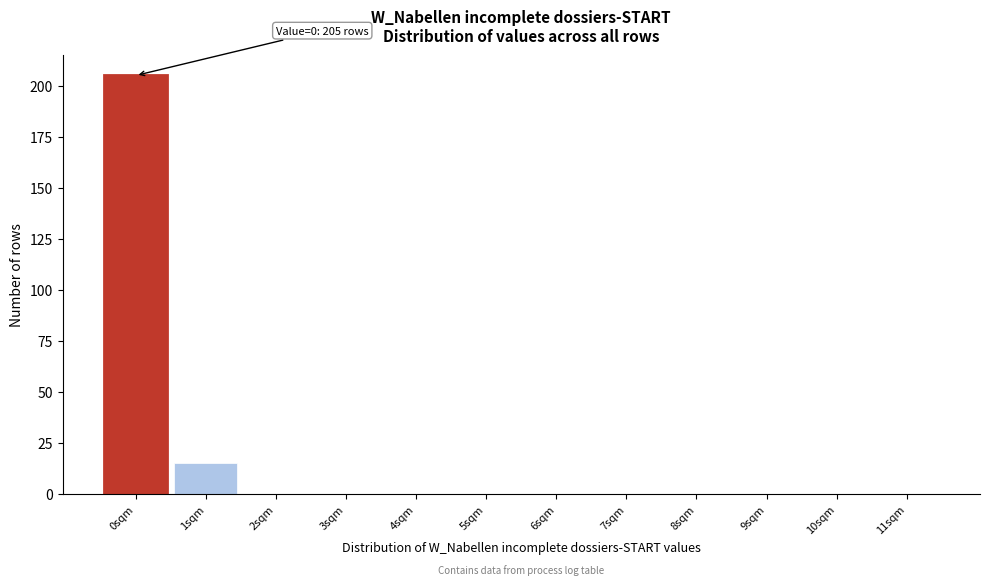

Reading left to right, transcribe all the data shown in this chart.

0sqm=205	1sqm=15	2sqm=0	3sqm=0	4sqm=0	5sqm=0	6sqm=0	7sqm=0	8sqm=0	9sqm=0	10sqm=0	11sqm=0